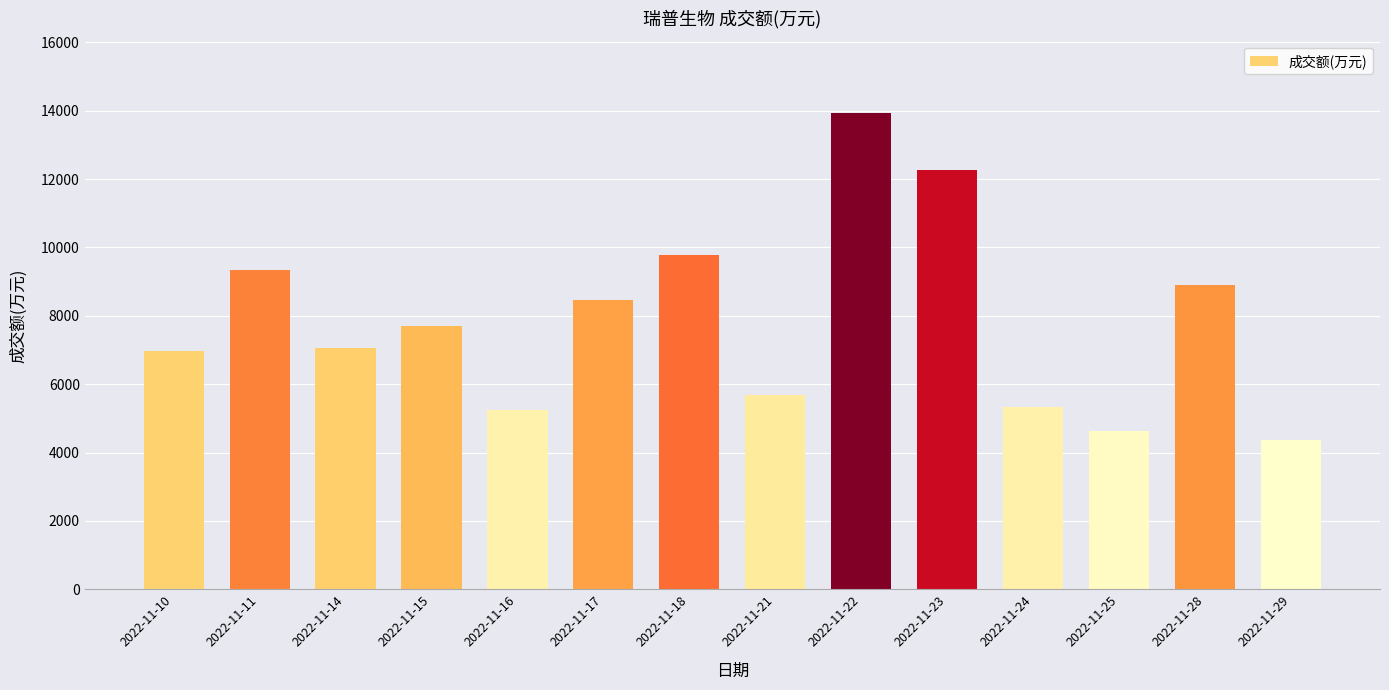

What is the minimum value shown in the chart?

4356